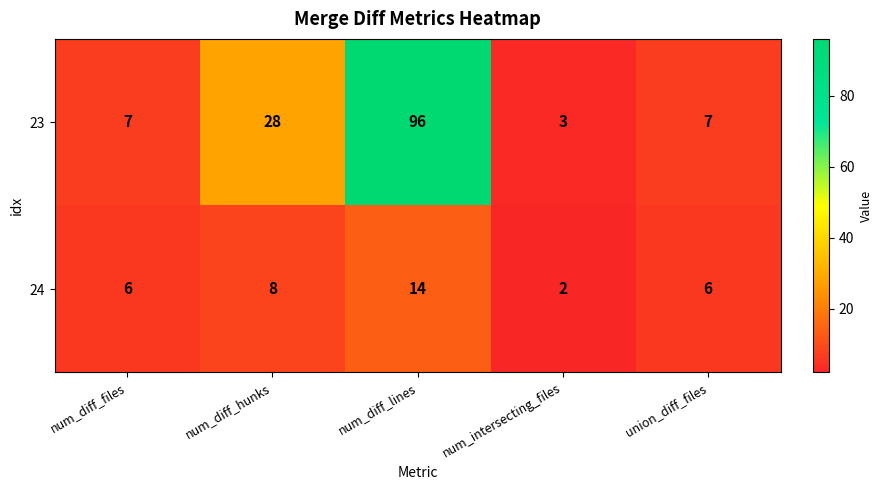

The 24 series shows 8 at num_diff_hunks. True or false?

True